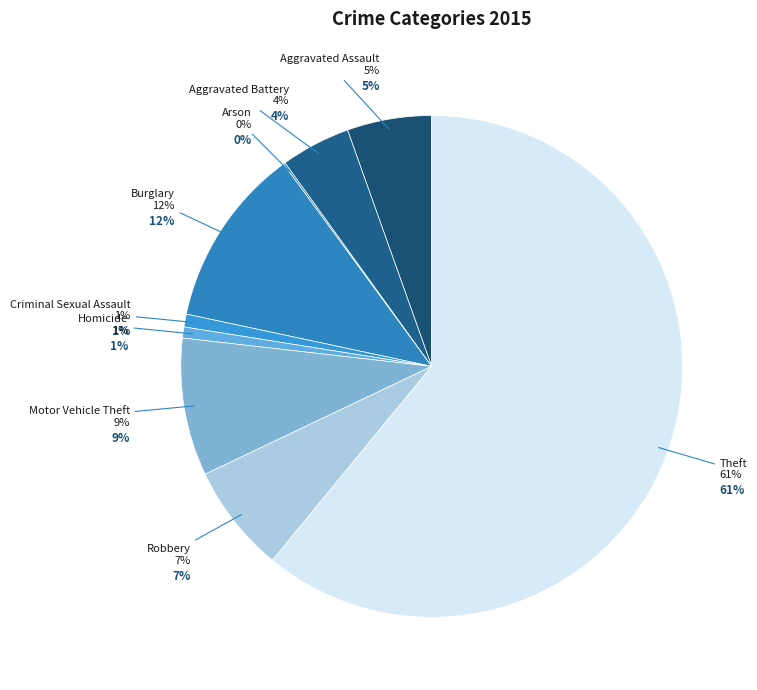

How many segments does this pie chart have?

9